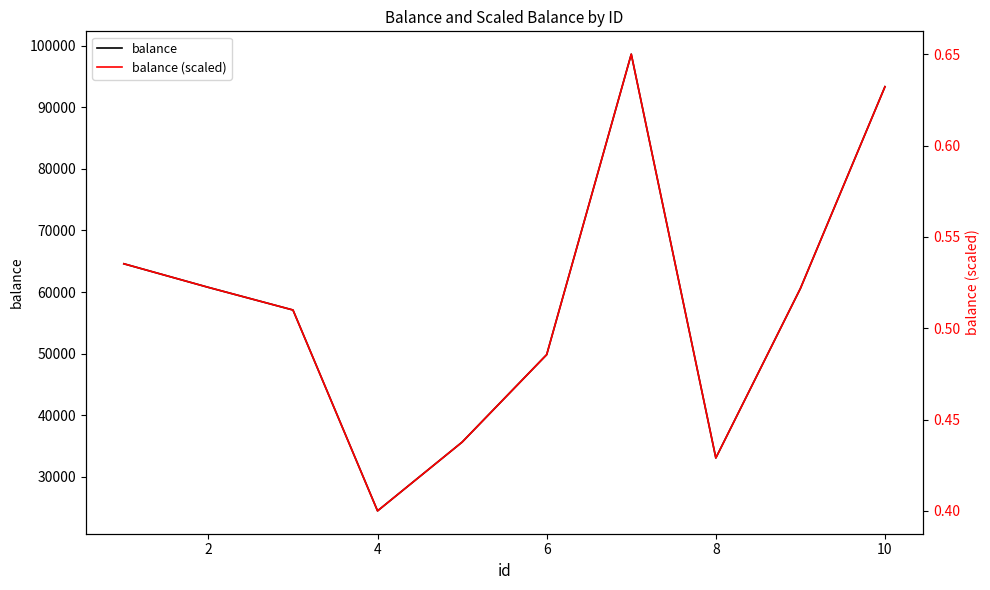

What is the value of the balance (scaled) point at the 5th from the left?

0.4